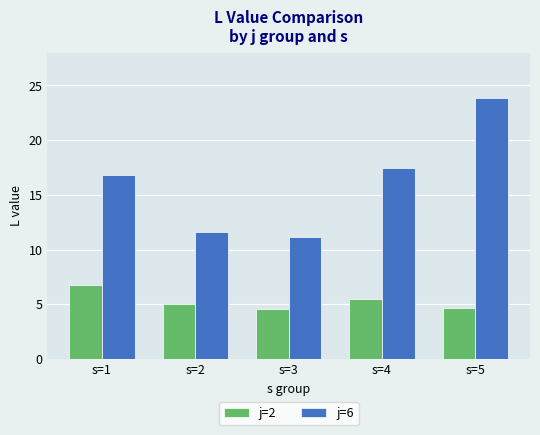

What is the value of the j=6 bar at the 3rd from the left?

11.2